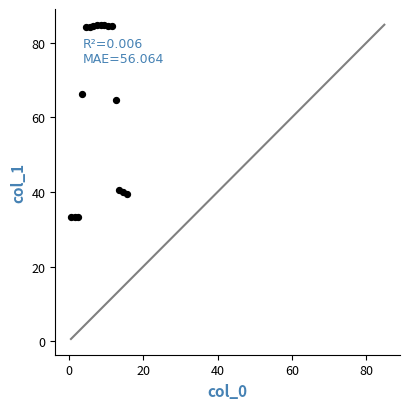

What Y value in the scatter plot is closest to 59?

64.7